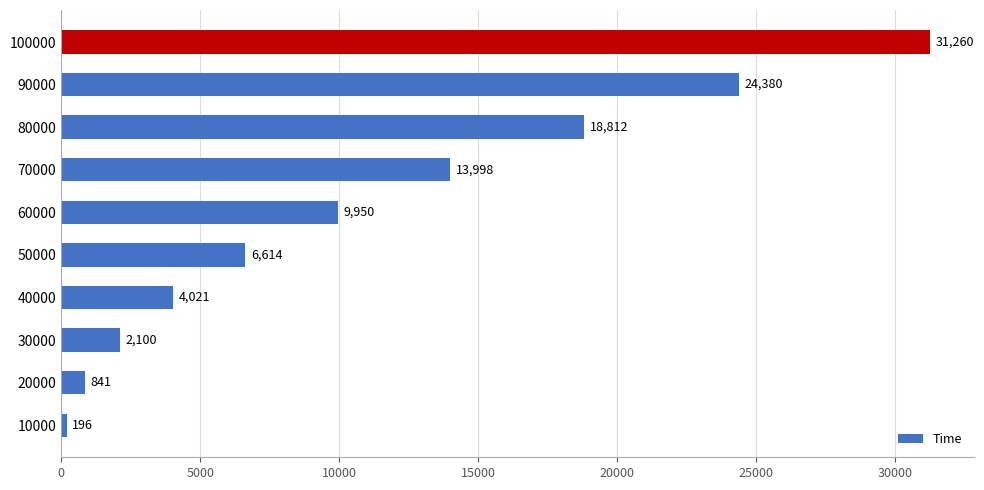

What is the sum of all values?

112171.6